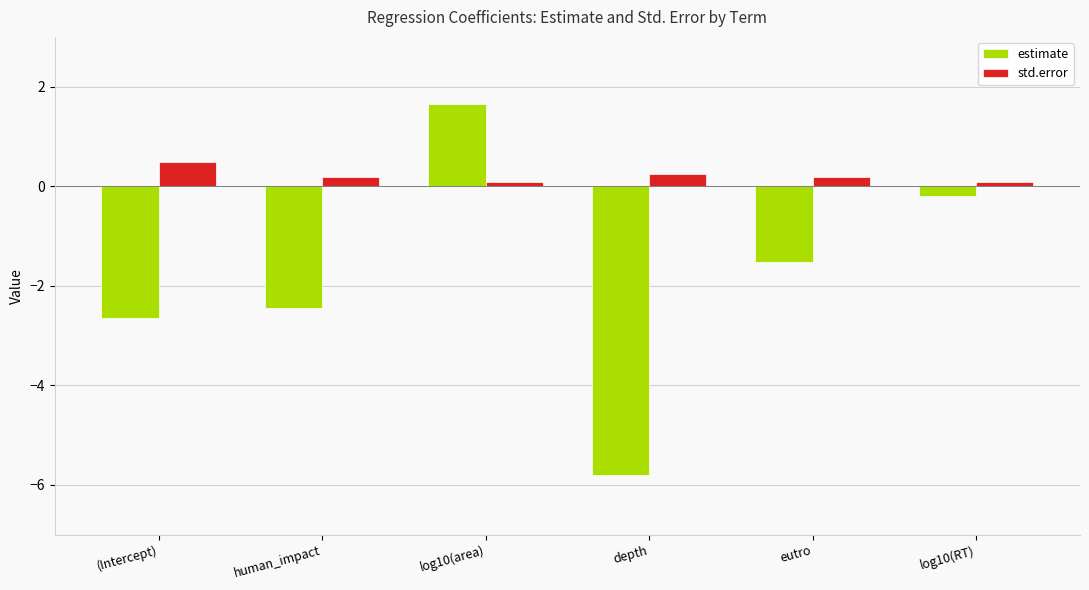

Reading left to right, list all the values displayed in this chart.

estimate: -2.6	-2.4	1.7	-5.8	-1.5	-0.2
std.error: 0.5	0.2	0.1	0.2	0.2	0.1